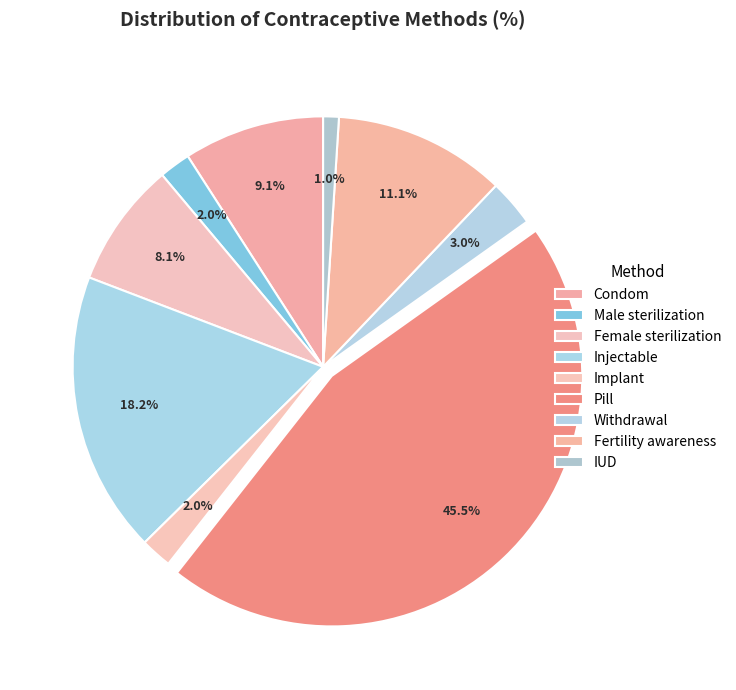

Between Male sterilization and Injectable, which is larger?

Injectable